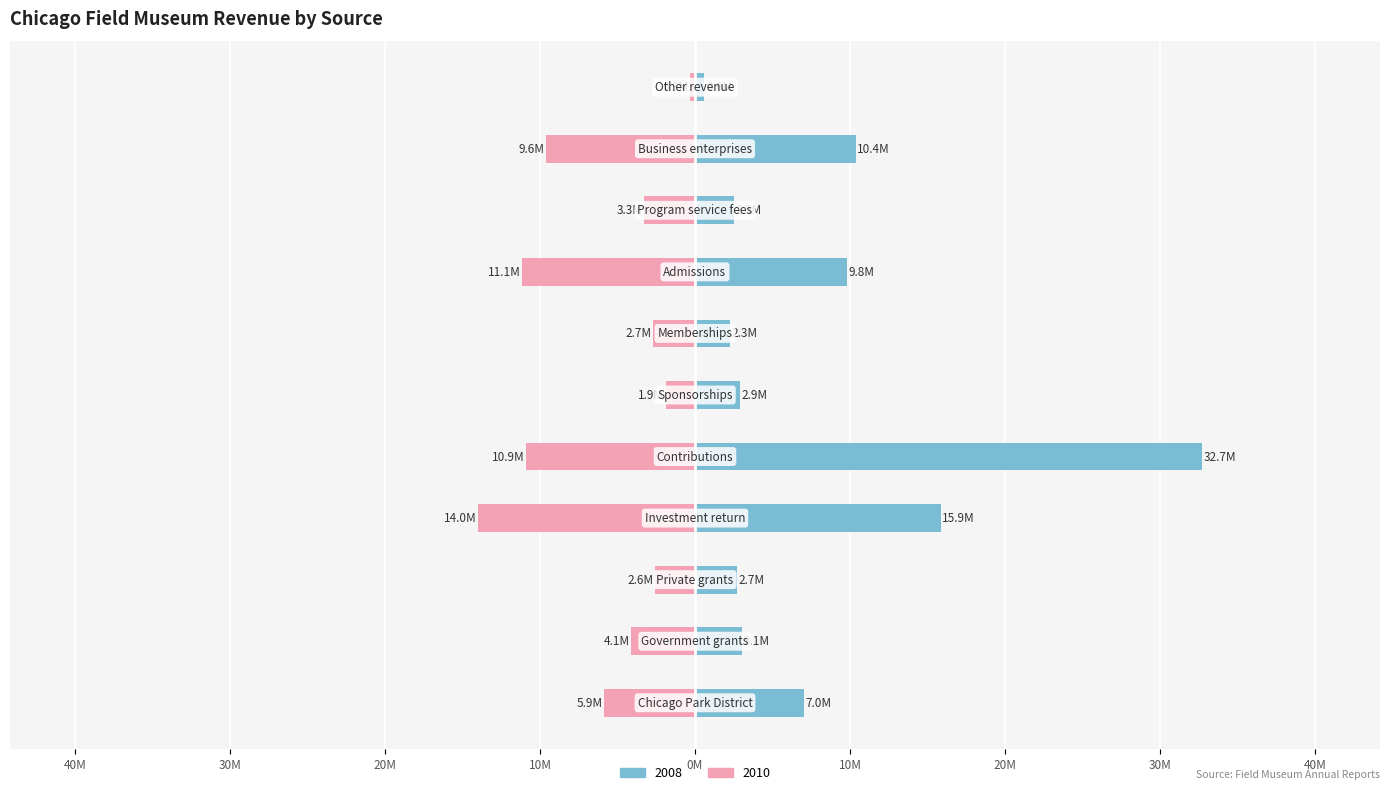

Are the bars horizontal?

Yes